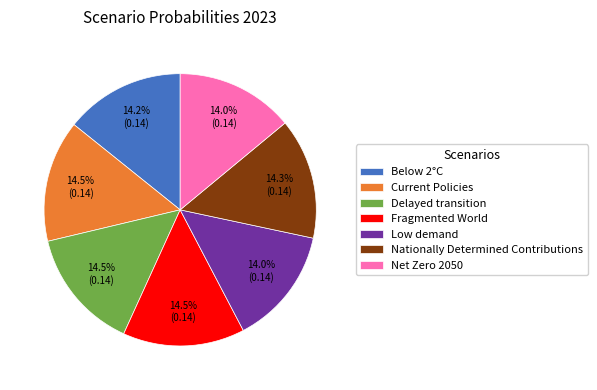

Do Delayed transition and Low demand together represent more than half of the pie?

No